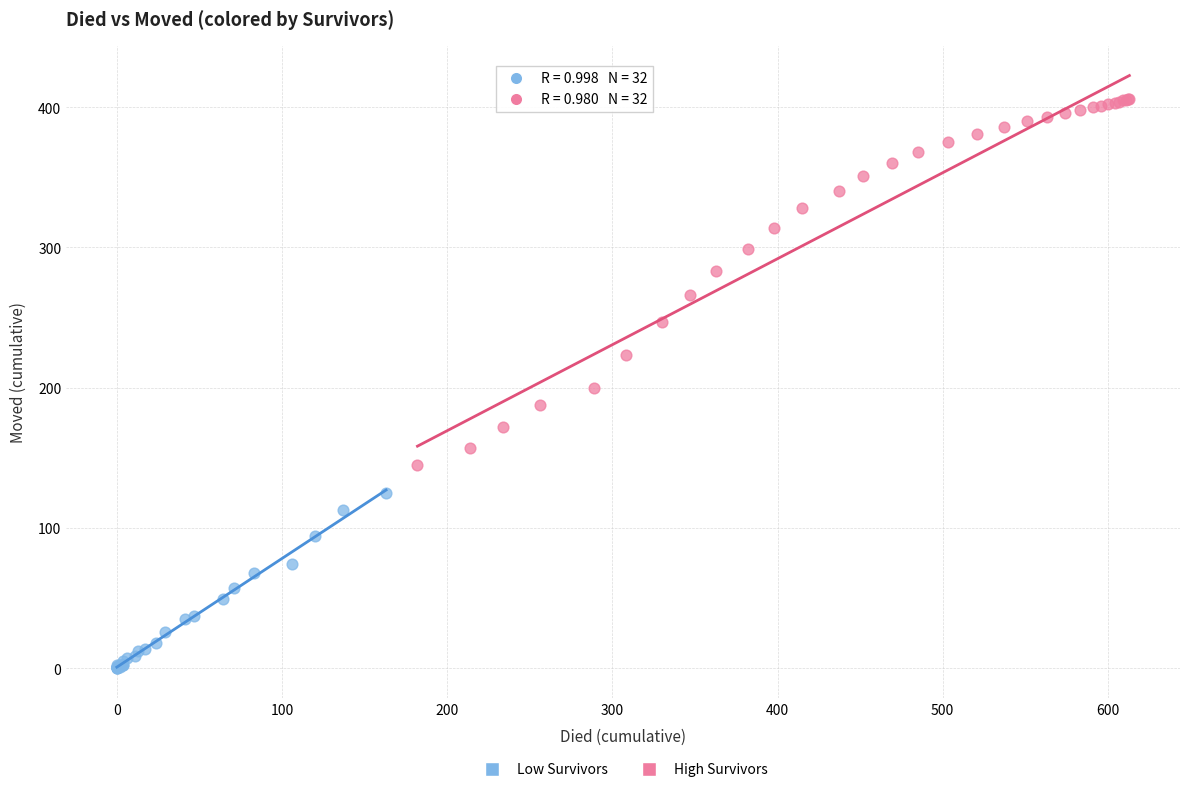

Which series contains the highest Y value?

High Survivors